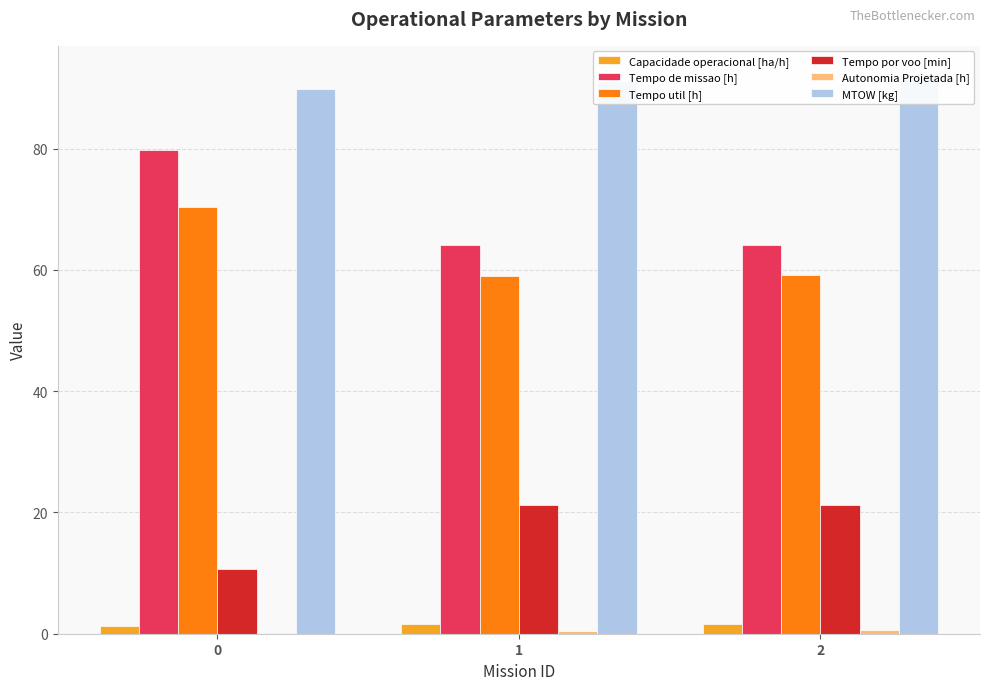

What is the total value across all series at 1?

237.5